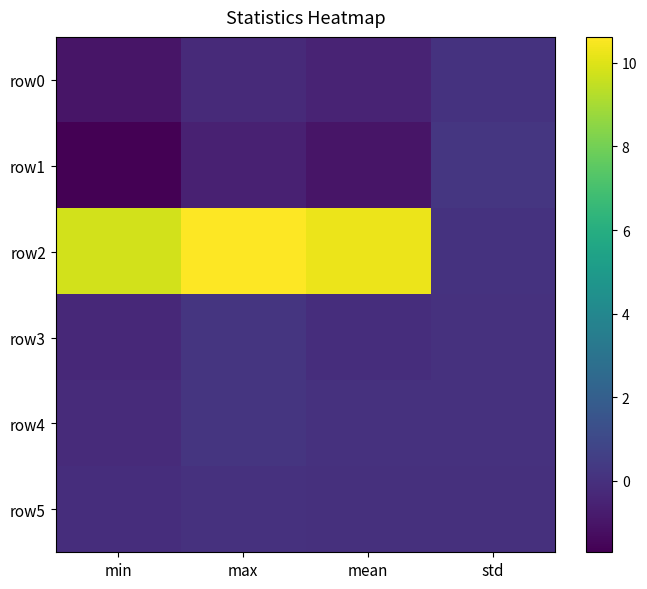

Which series has the widest spread of values?

row2